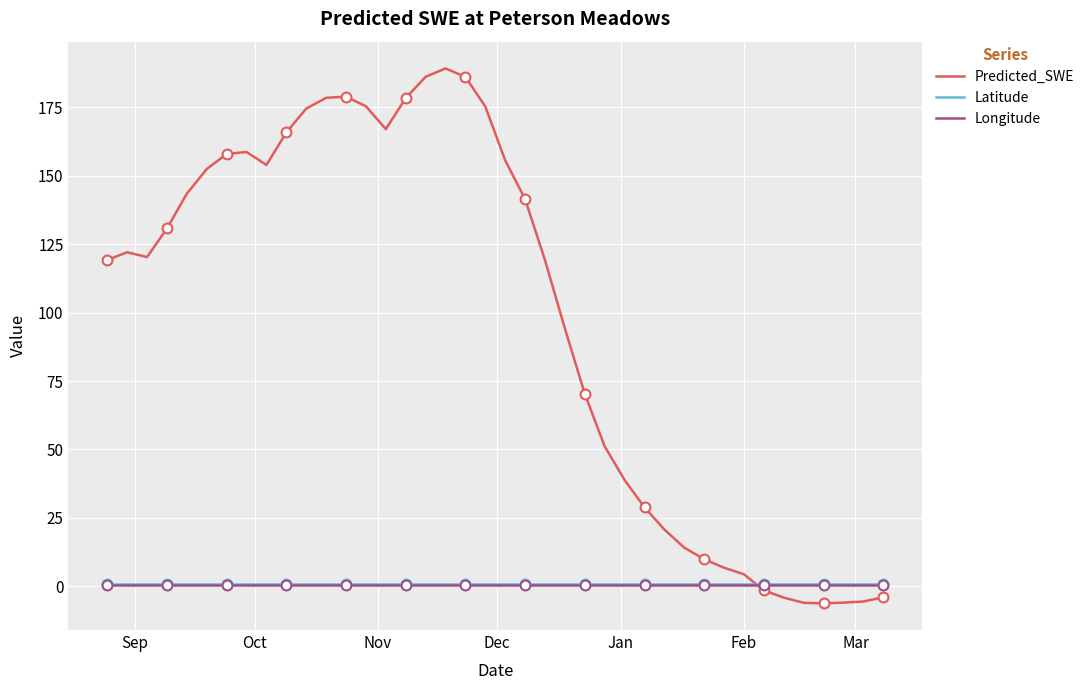

At how many categories does at least one series exceed 12?

30